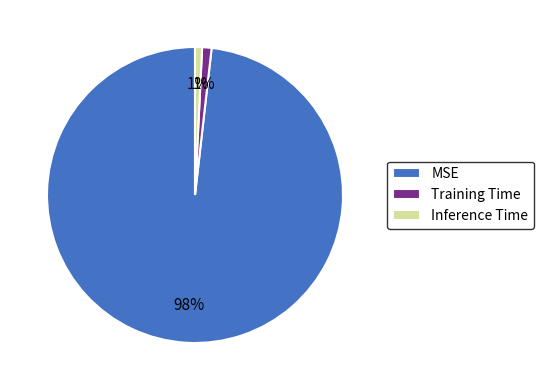

Is it true that Inference Time is 8% of the pie?

False